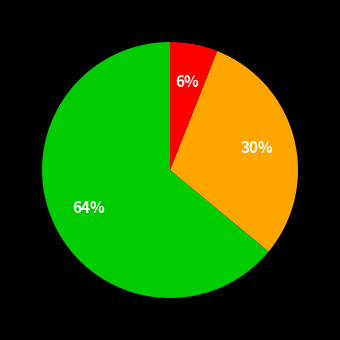

To the nearest percent, what is the average slice percentage?

33%